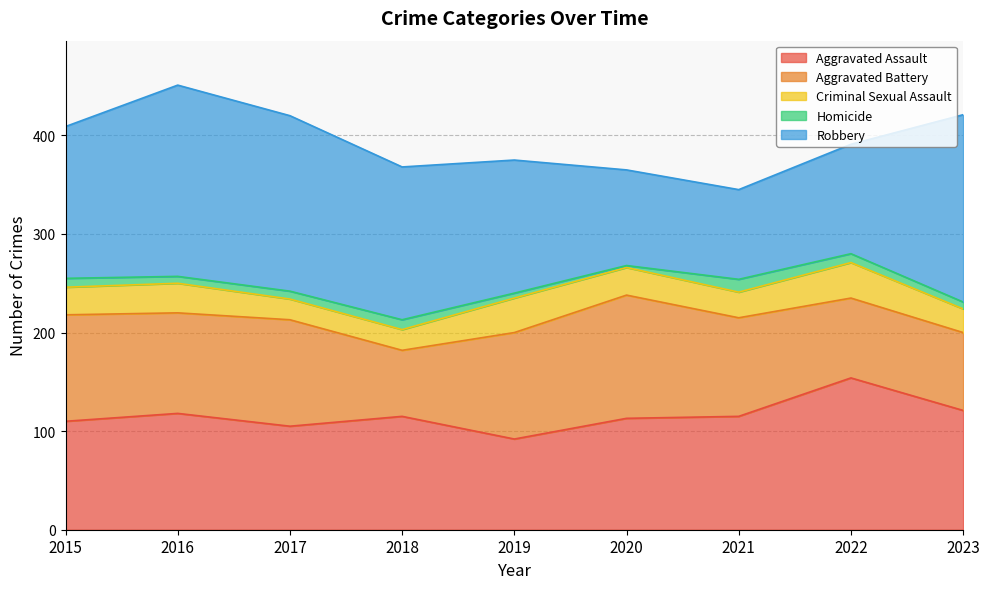

Which series changed the most between 2021 and 2022?

Aggravated Assault